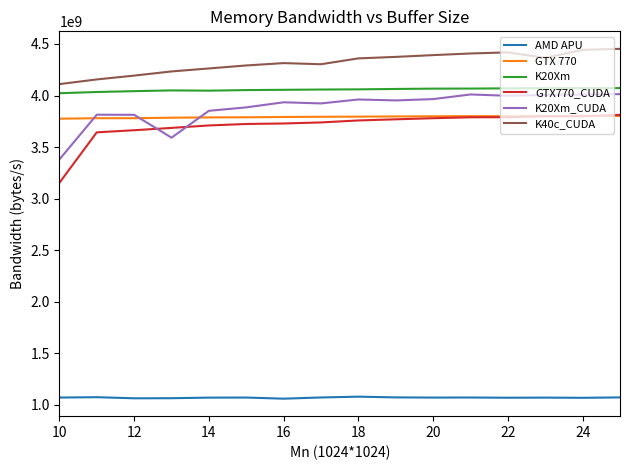

Which series has the largest range (max minus min)?

GTX770_CUDA